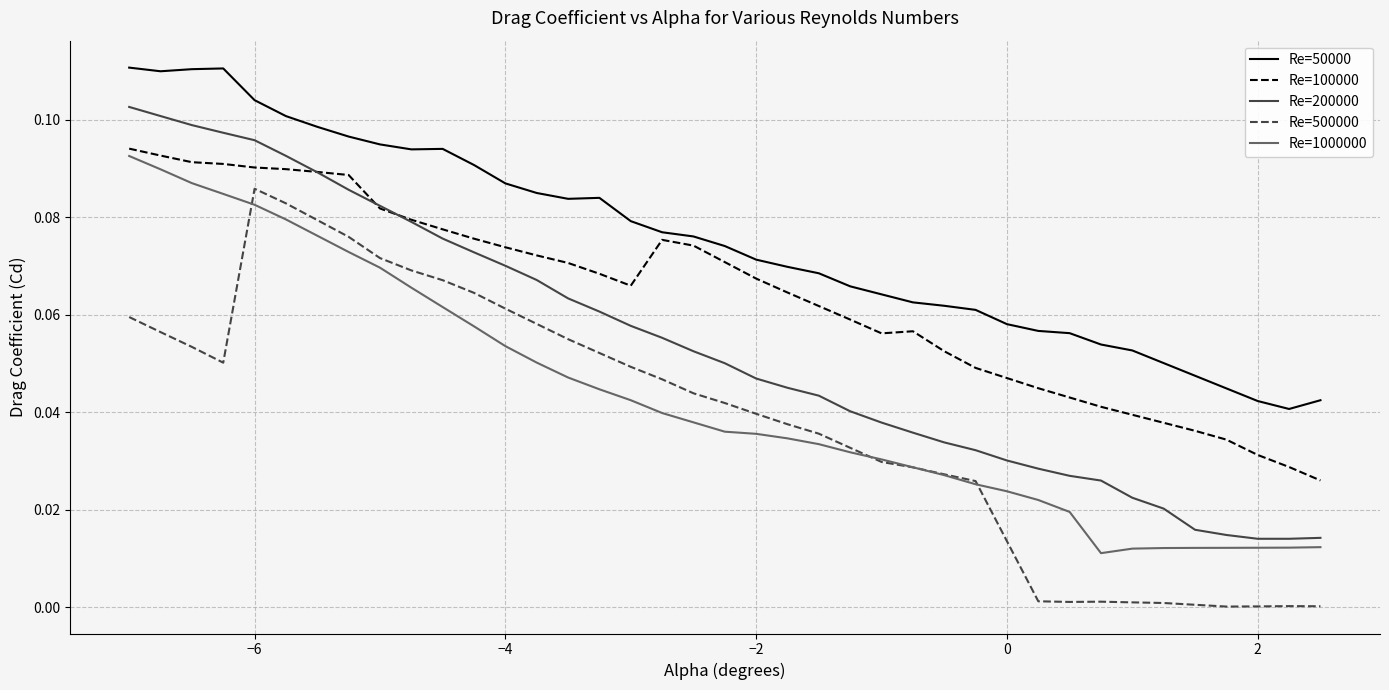

True or false: Re=100000 and Re=500000 cross at least once.

False